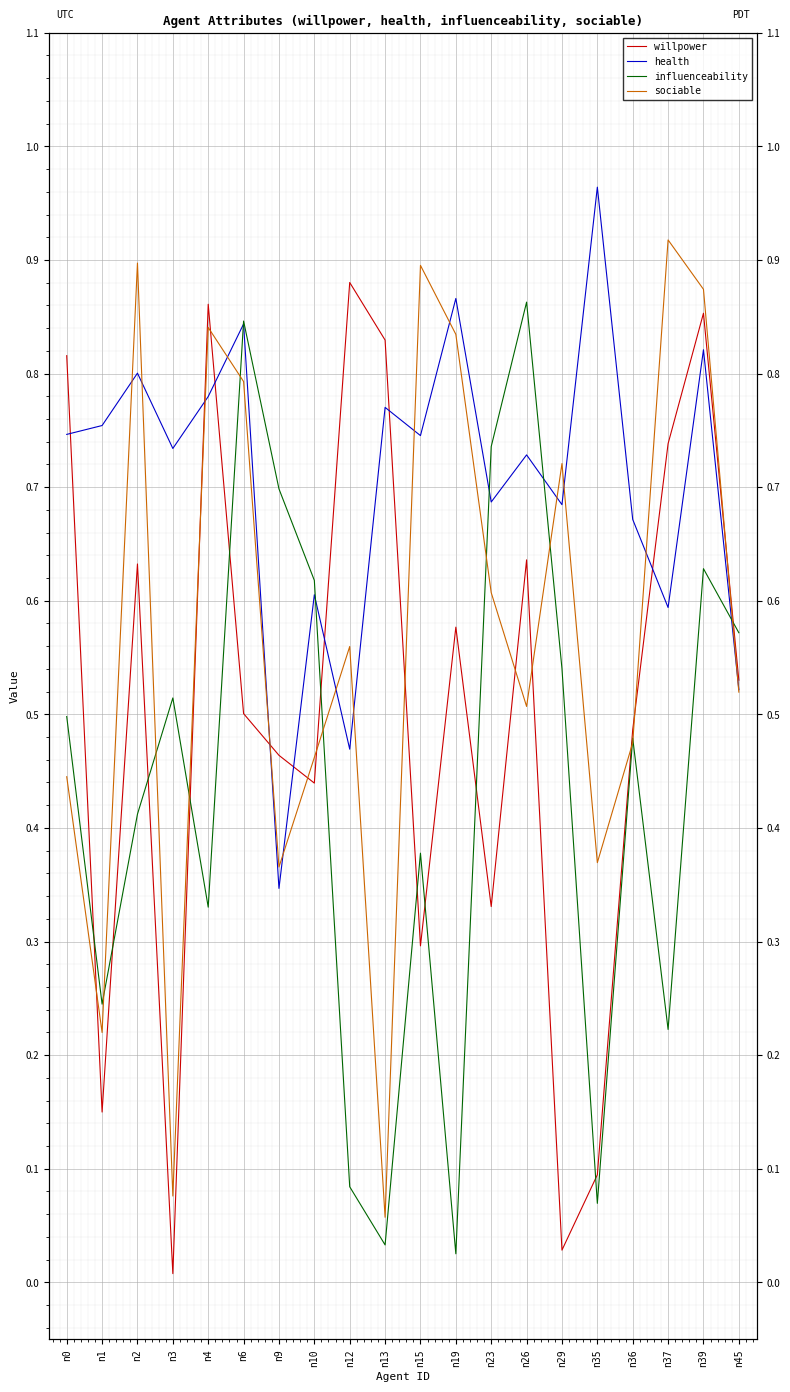

The value of sociable at n0 is 0.4. True or false?

True